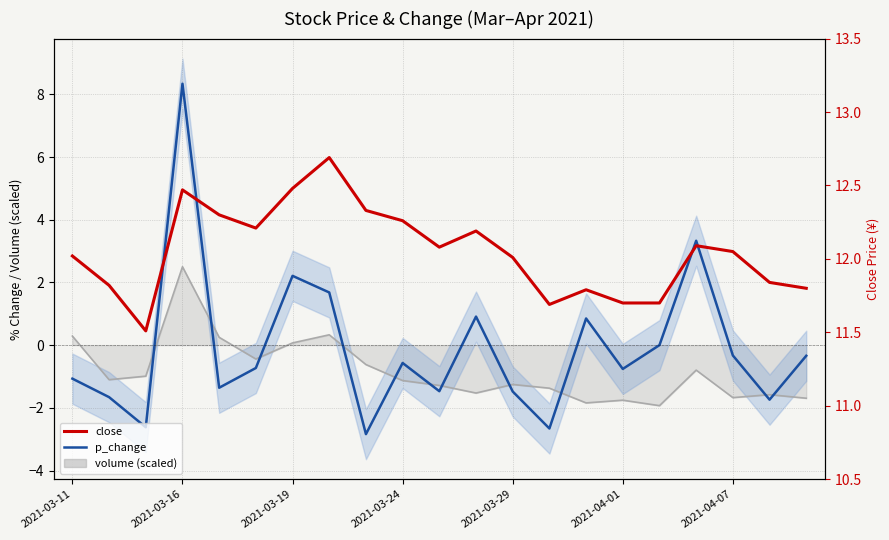

What is the average value of the close series?

12.0